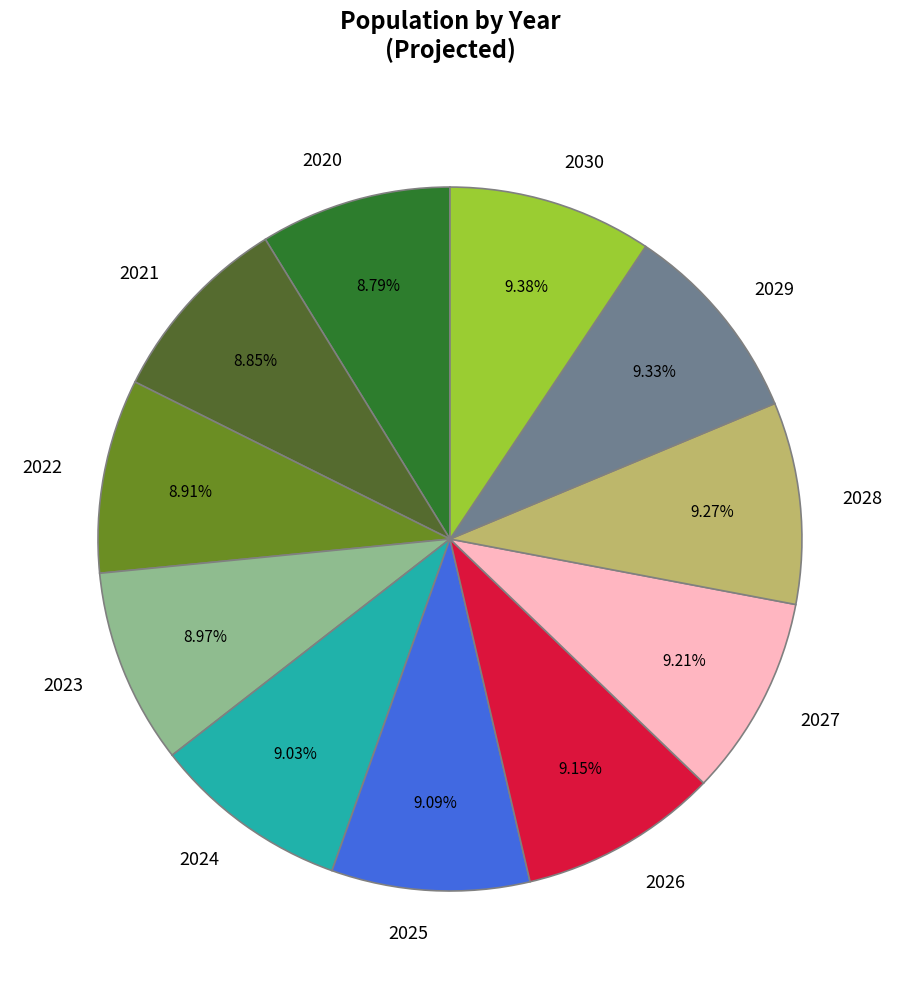

To the nearest percent, what portion does 2029 represent?

9%